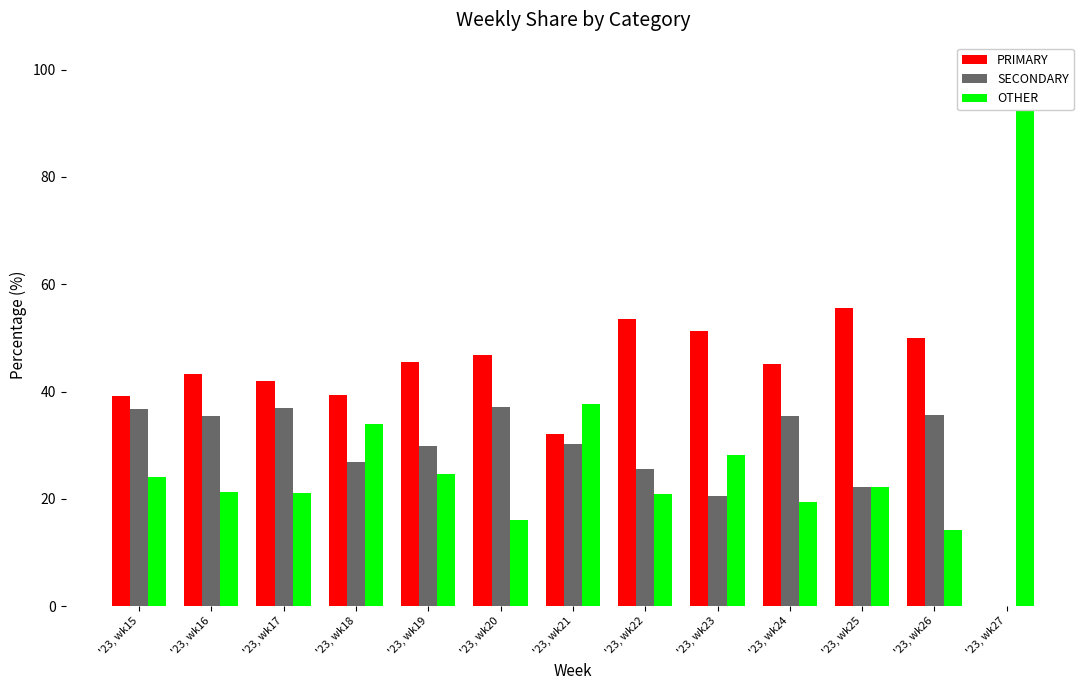

True or false: PRIMARY has a value of 64.7 at '23, wk17.

False